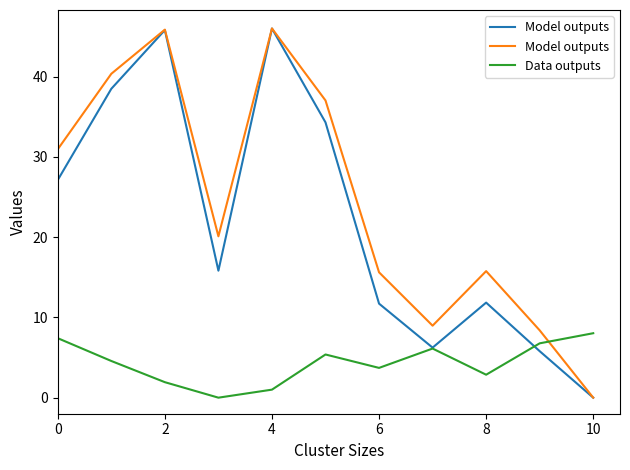

What is the sum of the Model outputs values at 9 and 0?

39.3